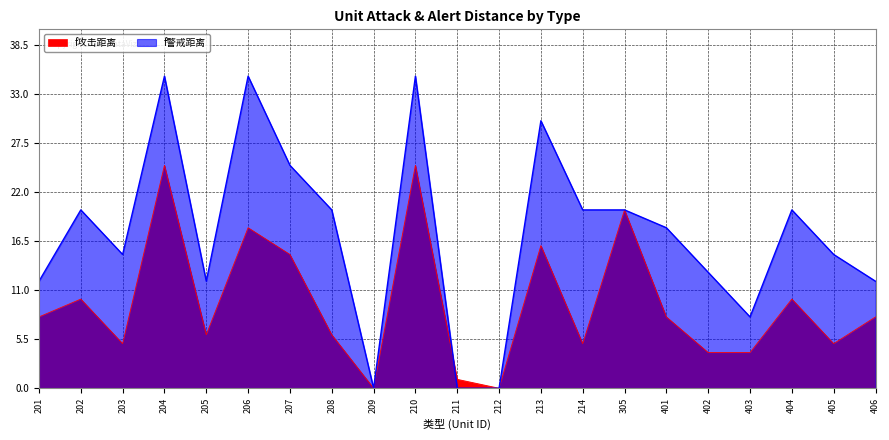

Reading left to right, list all the values displayed in this chart.

f攻击距离: 8	10	5	25	6	18	15	6	0	25	1	0	16	5	20	8	4	4	10	5	8
f警戒距离: 12	20	15	35	12	35	25	20	0	35	0	0	30	20	20	18	13	8	20	15	12